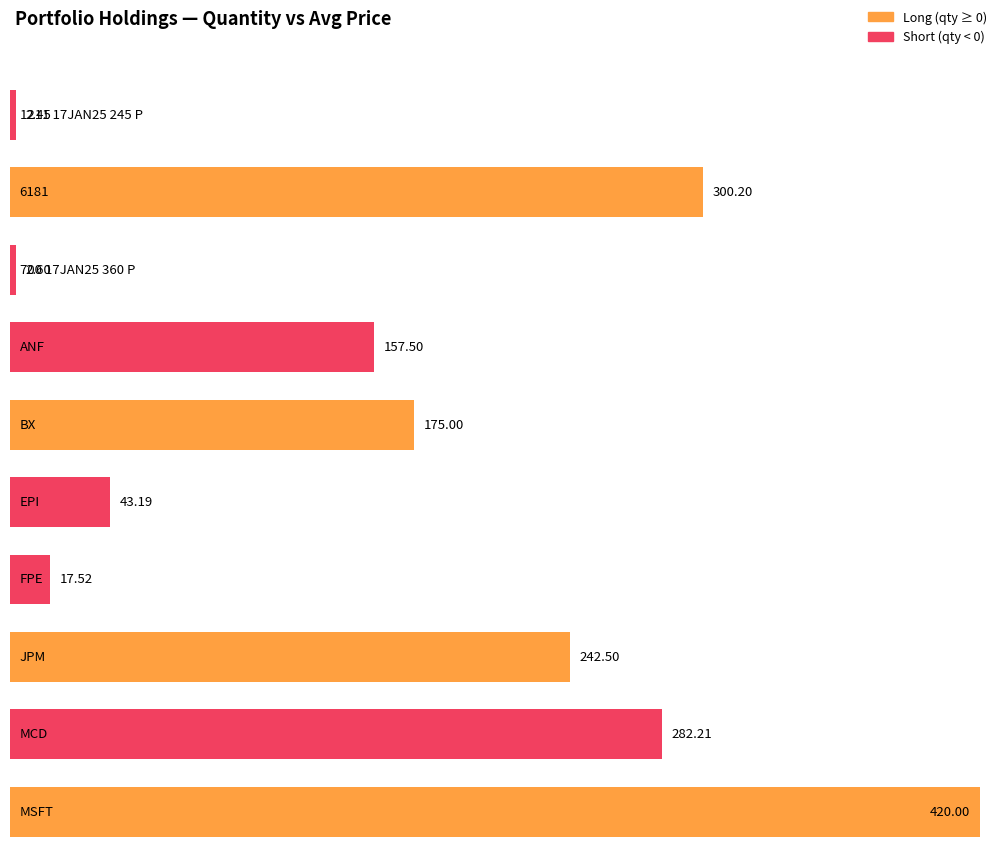

What is the sum of all values?

1643.2